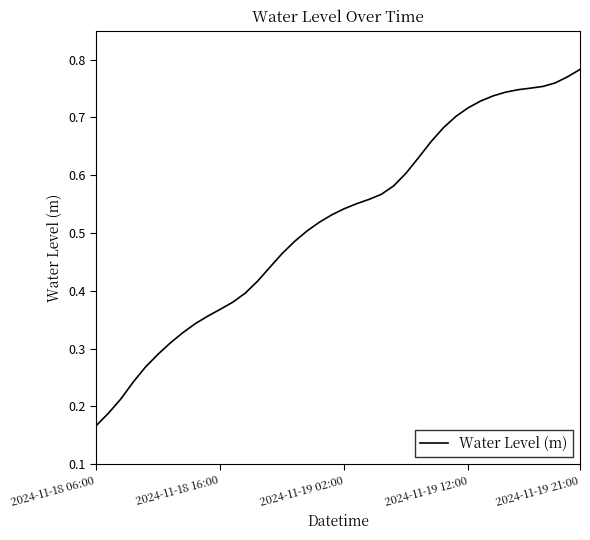

What is the smallest value displayed?

0.2